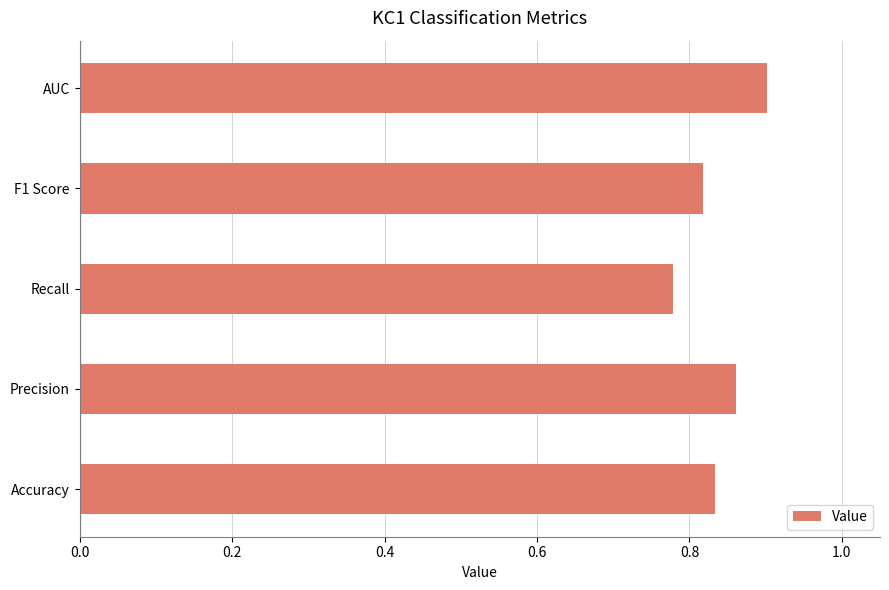

Rank the categories by value from lowest to highest.

Recall, F1 Score, Accuracy, Precision, AUC